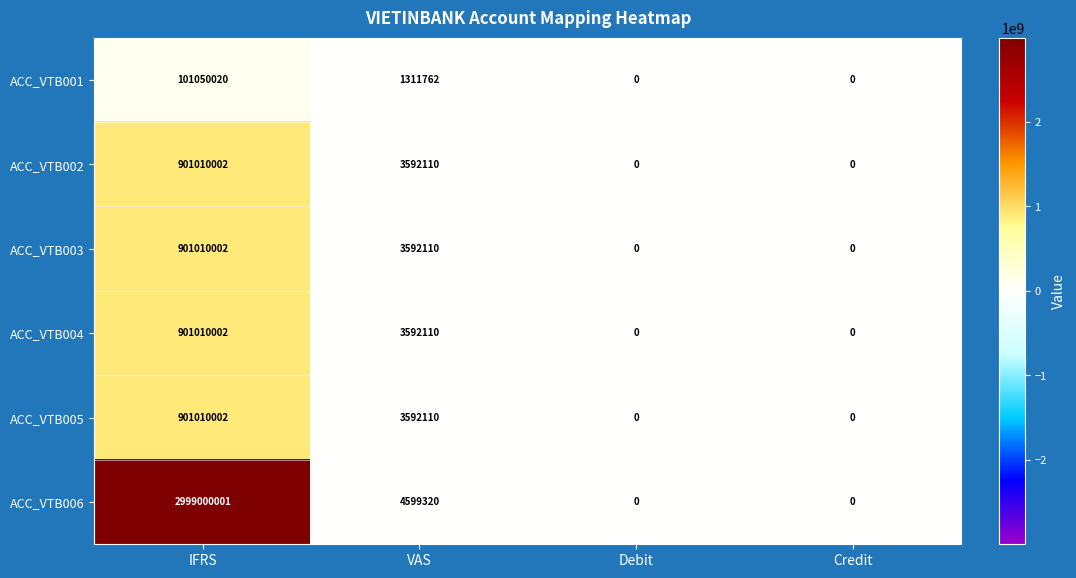

At which label is ACC_VTB005 closest to 450505001?

VAS